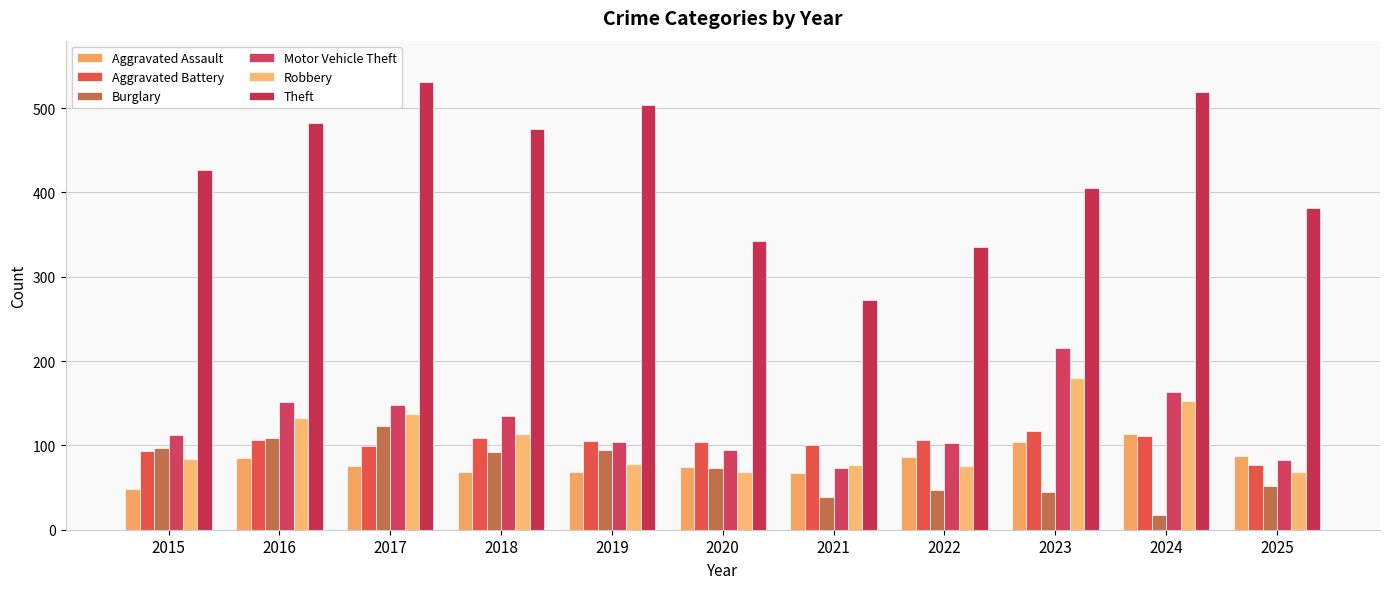

Reading right to left, transcribe all the data shown in this chart.

Aggravated Assault: 87	113	104	86	67	74	69	69	76	85	48
Aggravated Battery: 77	111	117	106	101	104	105	109	99	106	93
Burglary: 52	17	45	47	39	73	94	92	123	109	97
Motor Vehicle Theft: 83	163	216	103	73	94	104	135	148	151	112
Robbery: 68	153	180	76	77	69	78	114	137	133	84
Theft: 381	519	405	335	272	343	504	475	531	482	427